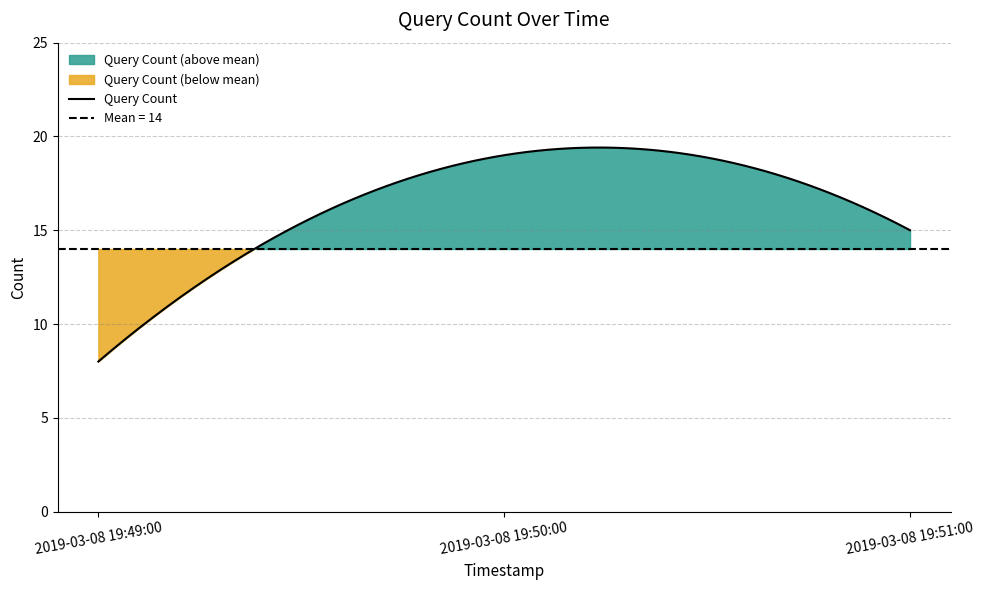

How many values are below 15?

1